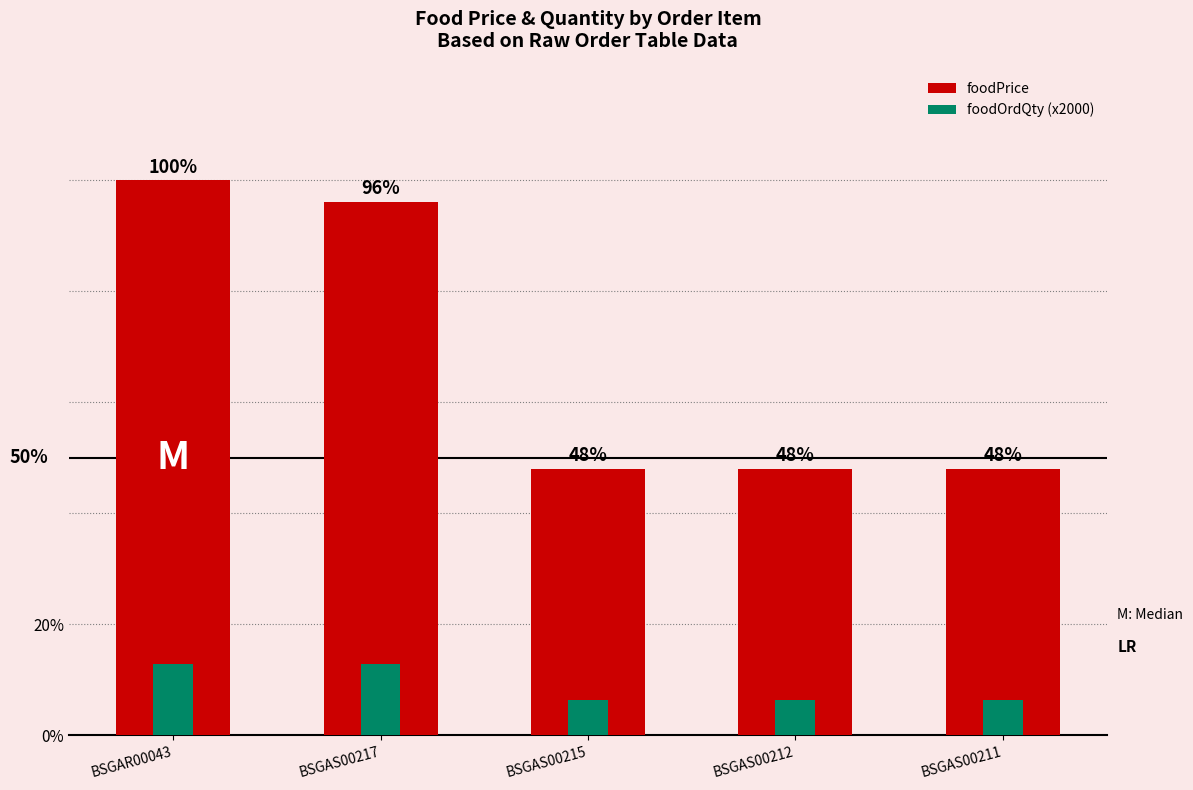

True or false: foodPrice has a value of 6860 at BSGAS00211.

False